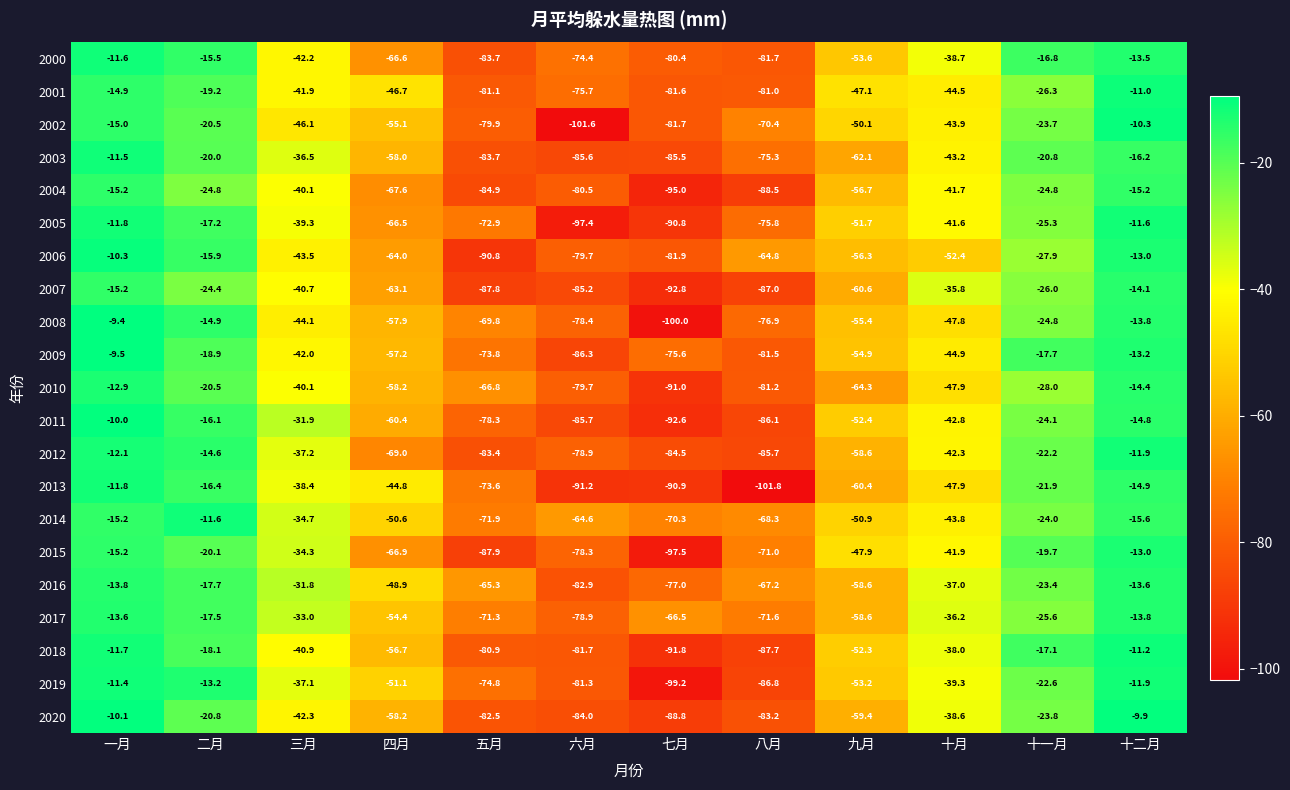

How many data points in 2004 are less than -41?

7